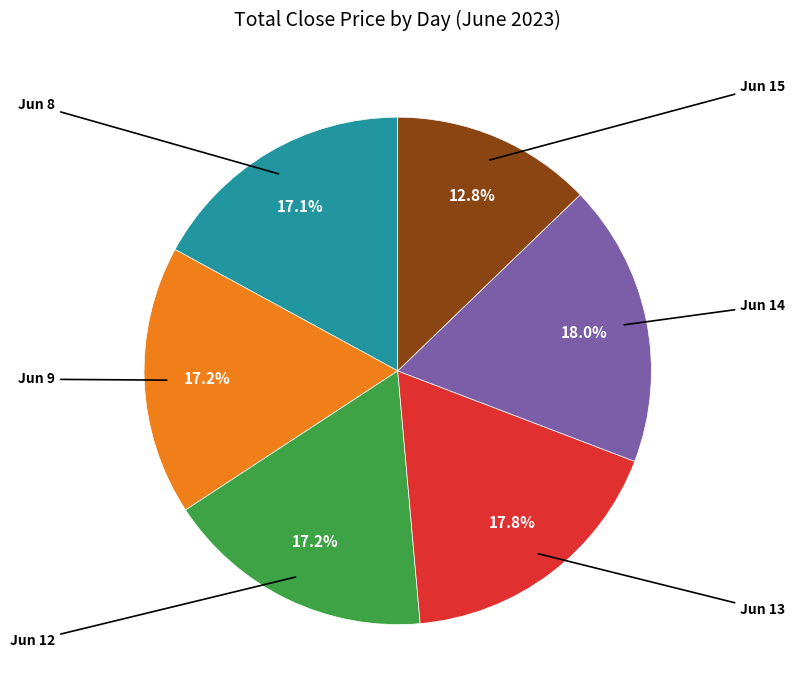

Is there a majority slice in this chart?

No